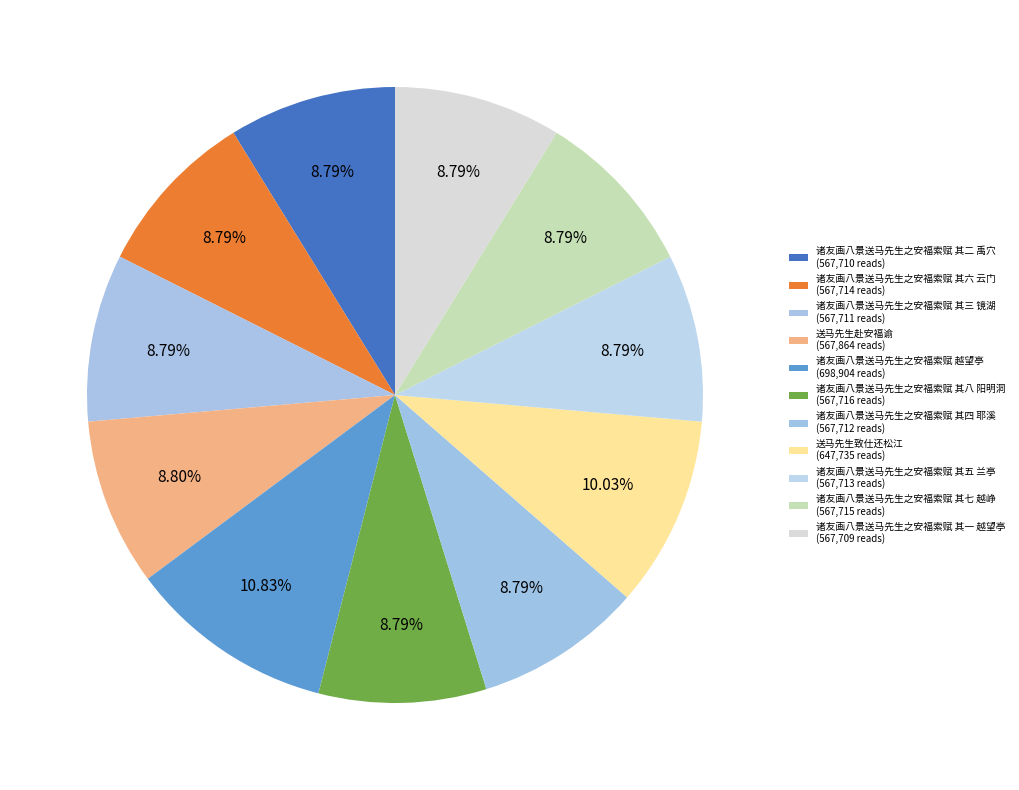

What is the largest slice in the pie chart?

诸友画八景送马先生之安福索赋 越望亭